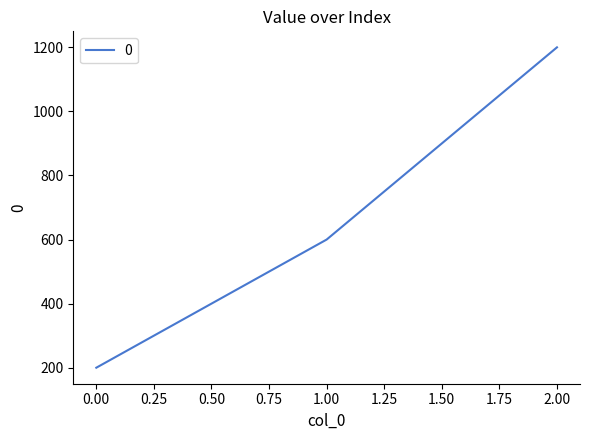

What is the smallest value displayed?

200